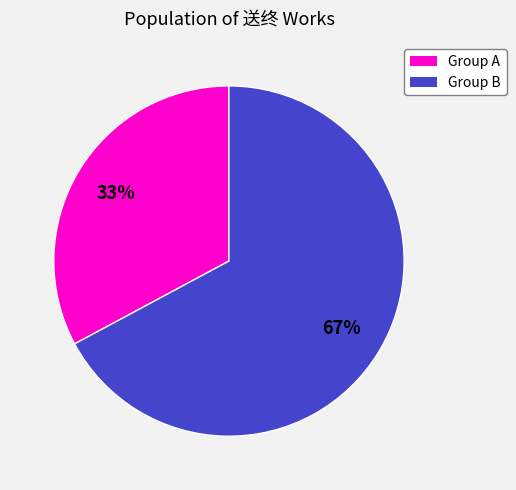

Is there a majority slice in this chart?

Yes